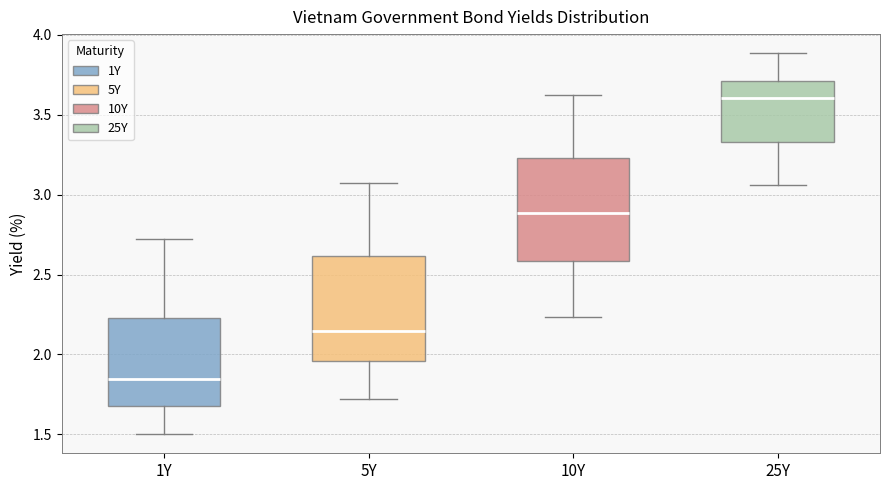

Which box's median line is the lowest?

1Y